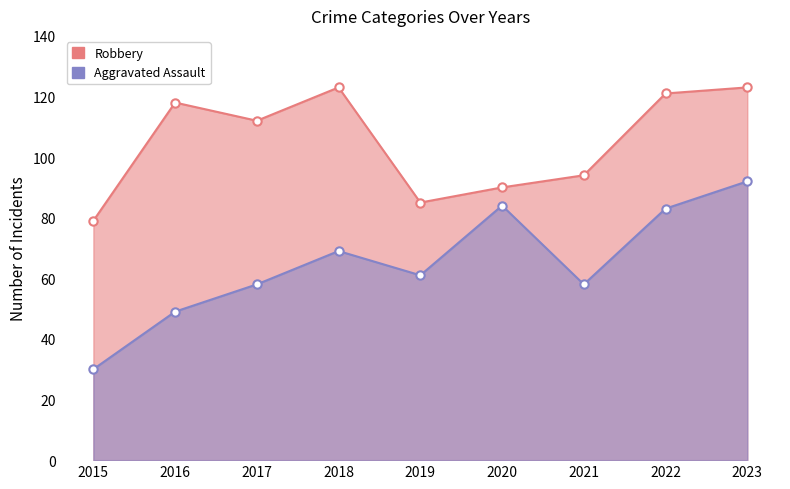

How many series are shown in this chart?

2